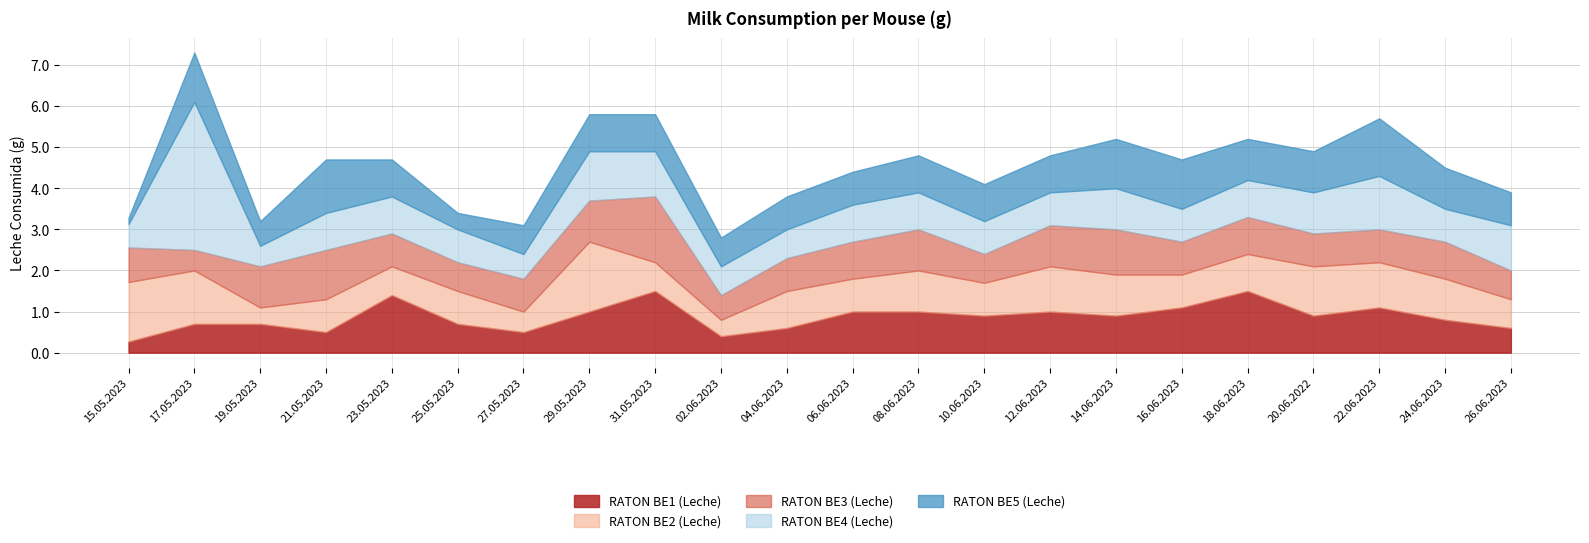

What is the value of the RATON BE1 (Leche) point at the 15th from the left?

1.0